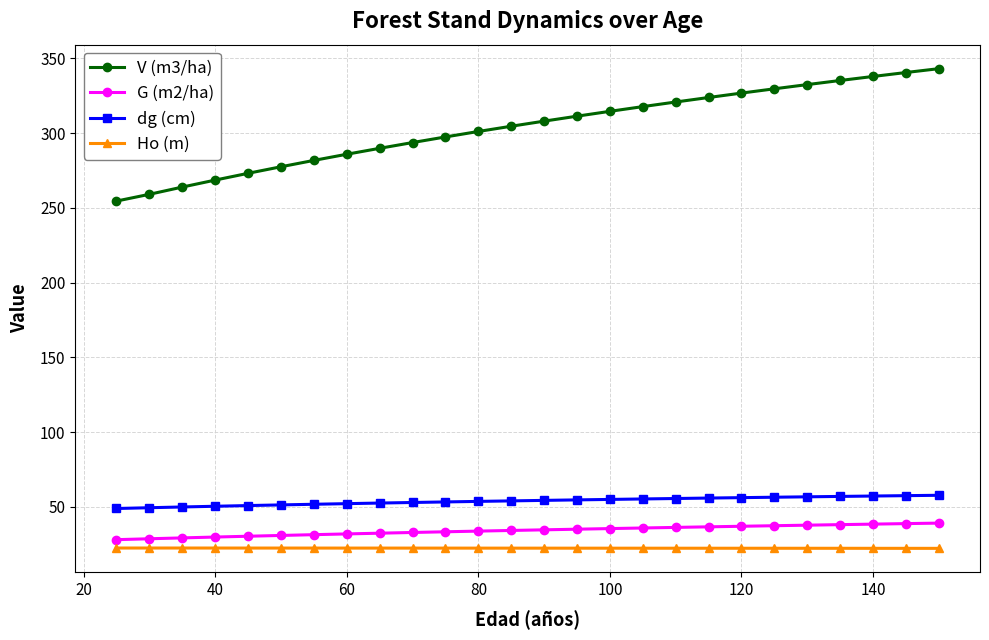

What is the maximum value shown in the chart?

343.1